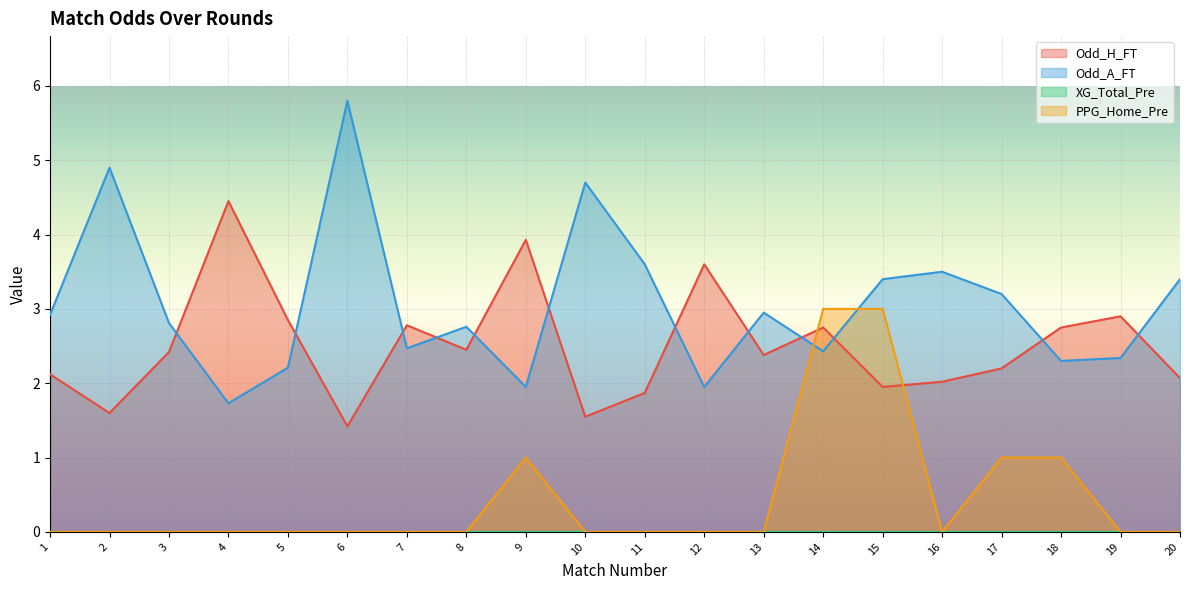

The Odd_H_FT series shows 1.1 at 8. True or false?

False